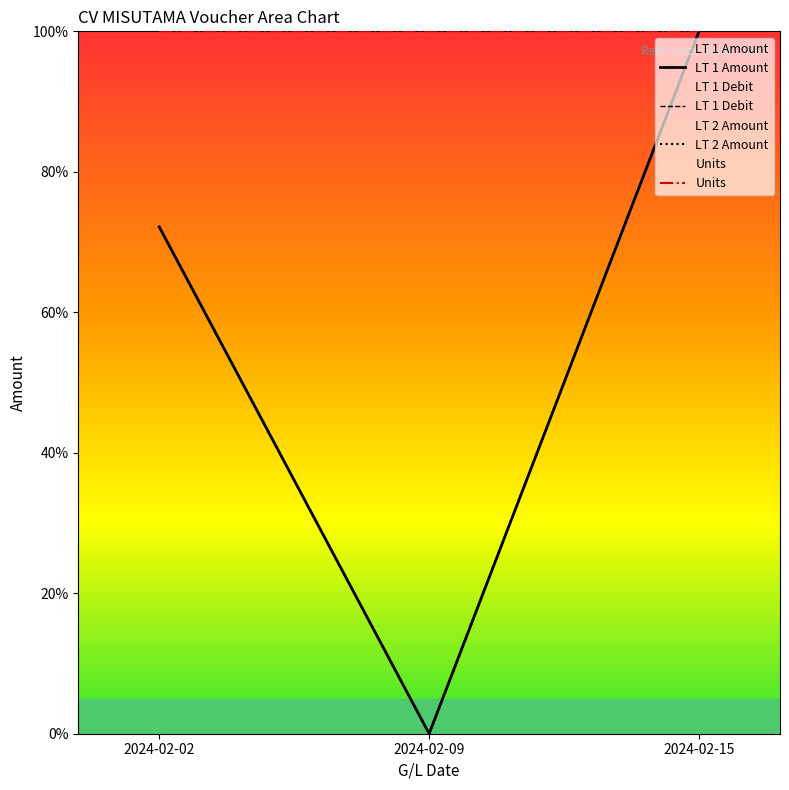

What is the value of the LT 2 Amount point at the 3rd from the left?

100.0